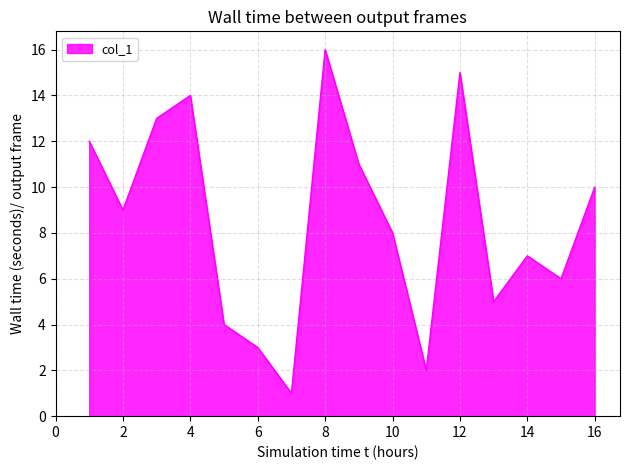

What is the greatest value displayed?

16